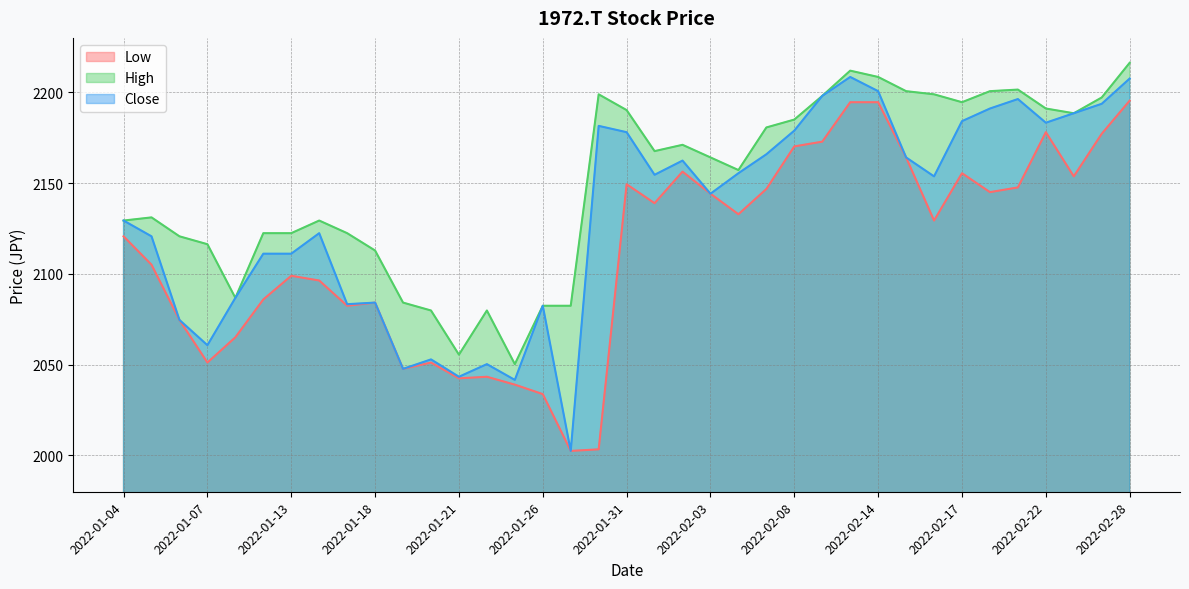

Reading left to right, list all the values displayed in this chart.

Low: 2120.7	2105.0	2074.6	2051.2	2065.1	2085.9	2099.0	2096.4	2082.4	2084.2	2047.7	2051.2	2042.5	2043.3	2039.0	2033.8	2002.5	2003.4	2149.4	2138.9	2156.3	2144.2	2132.9	2146.8	2170.2	2172.8	2194.6	2194.6	2164.1	2129.4	2155.5	2145.0	2147.6	2178.1	2153.7	2177.2	2195.4
High: 2129.4	2131.1	2120.7	2116.3	2086.8	2122.4	2122.4	2129.4	2122.4	2112.9	2084.2	2079.8	2055.5	2079.8	2050.3	2082.4	2082.4	2198.9	2190.2	2167.6	2171.1	2164.1	2157.2	2180.7	2185.0	2198.0	2212.0	2208.5	2200.7	2198.9	2194.6	2200.7	2201.5	2191.1	2188.5	2197.2	2216.3
Close: 2129.4	2120.7	2074.6	2060.7	2086.8	2111.1	2111.1	2122.4	2083.3	2084.2	2047.7	2052.9	2043.3	2050.3	2041.6	2082.4	2002.5	2181.5	2178.1	2154.6	2162.4	2144.2	2155.5	2165.9	2178.9	2198.0	2208.5	2200.7	2164.1	2153.7	2184.1	2191.1	2196.3	2183.3	2188.5	2193.7	2207.6